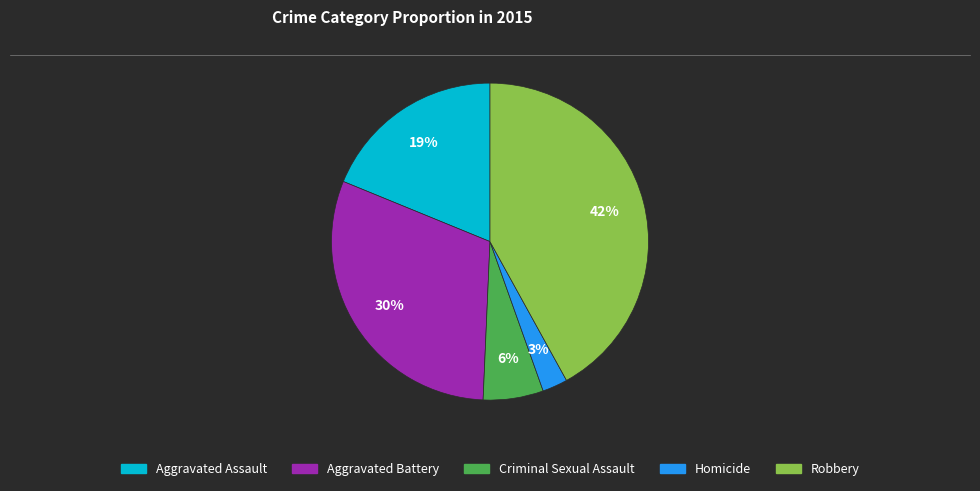

Is there a majority slice in this chart?

No